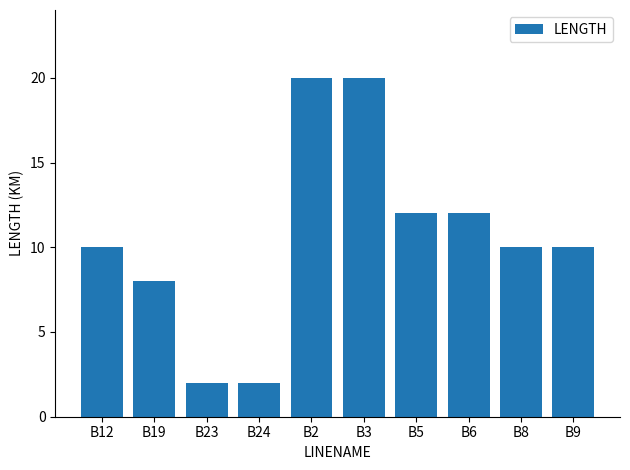

True or false: the data shows 3 at B24.

False